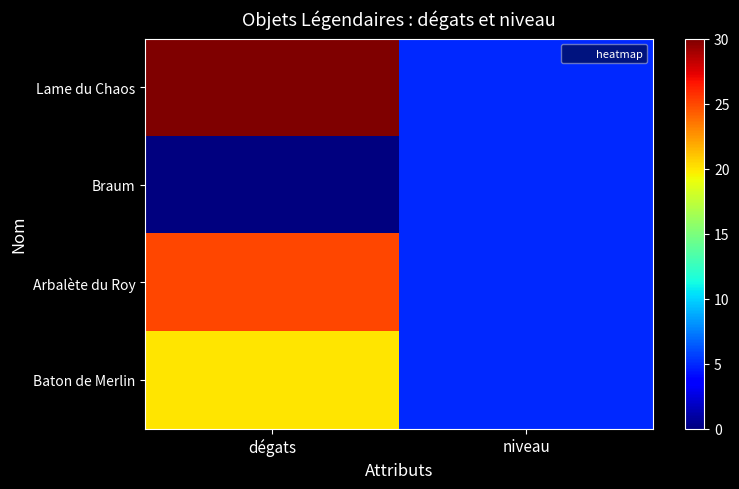

Reading left to right, what are all the values shown in this chart?

Lame du Chaos: dégats=30	niveau=5
Braum: dégats=0	niveau=5
Arbalète du Roy: dégats=25	niveau=5
Baton de Merlin: dégats=20	niveau=5